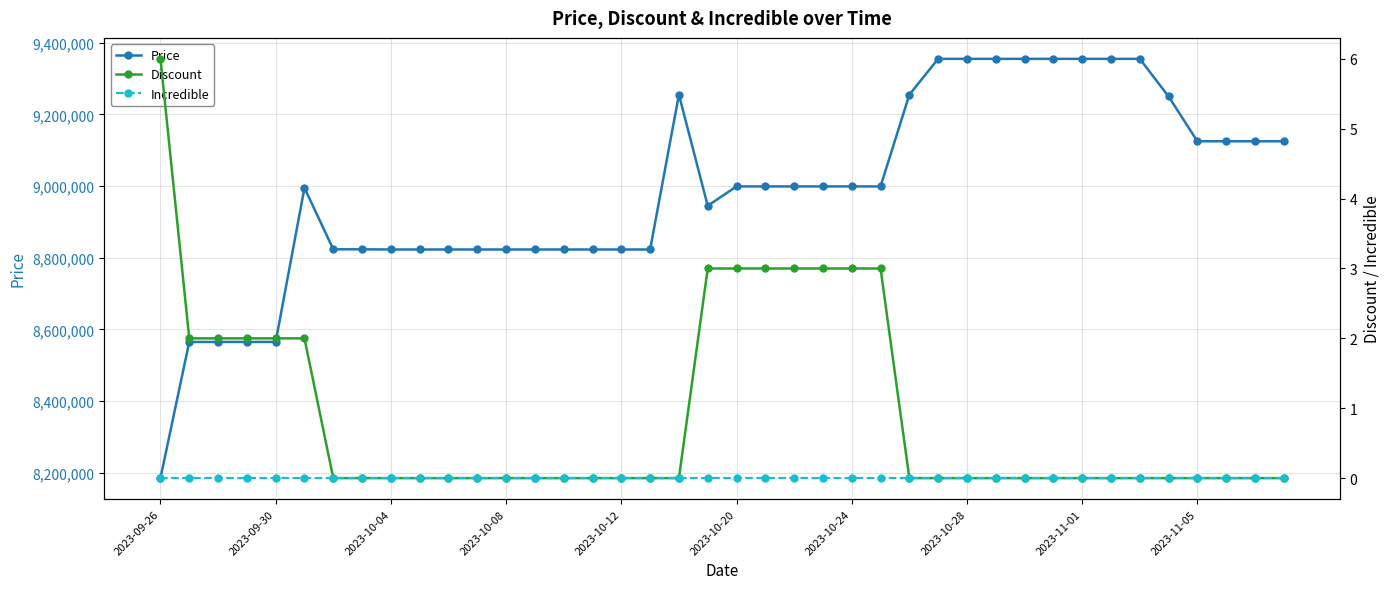

True or false: Discount and Incredible intersect in this chart.

False